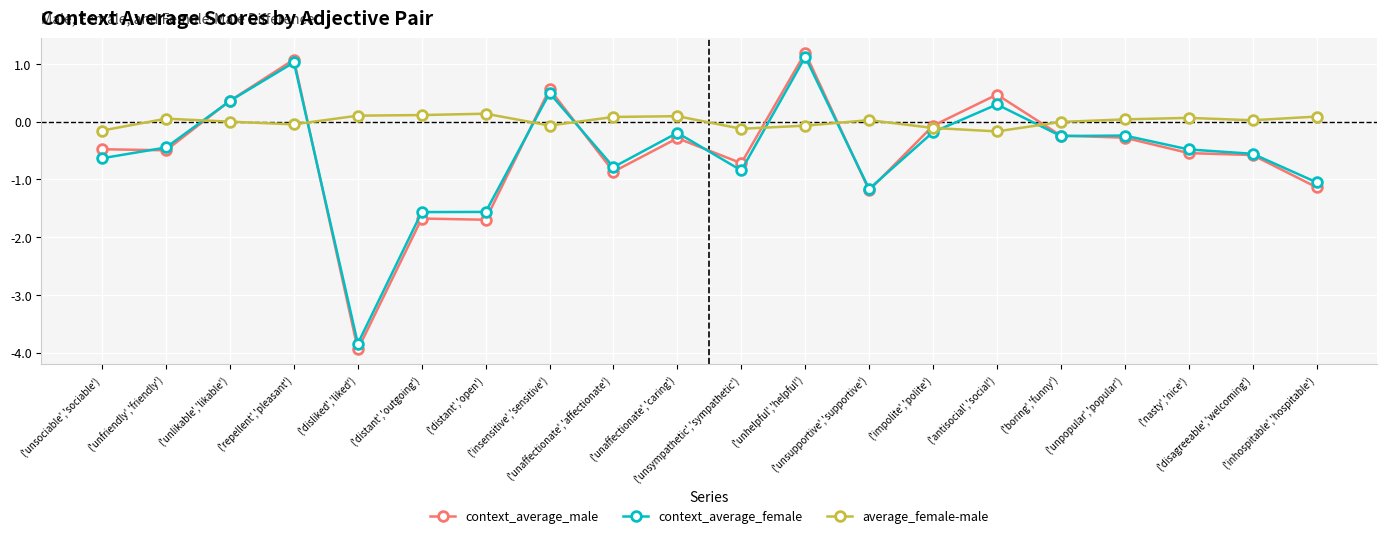

At which label does context_average_female first exceed 0?

('unlikable','likable')